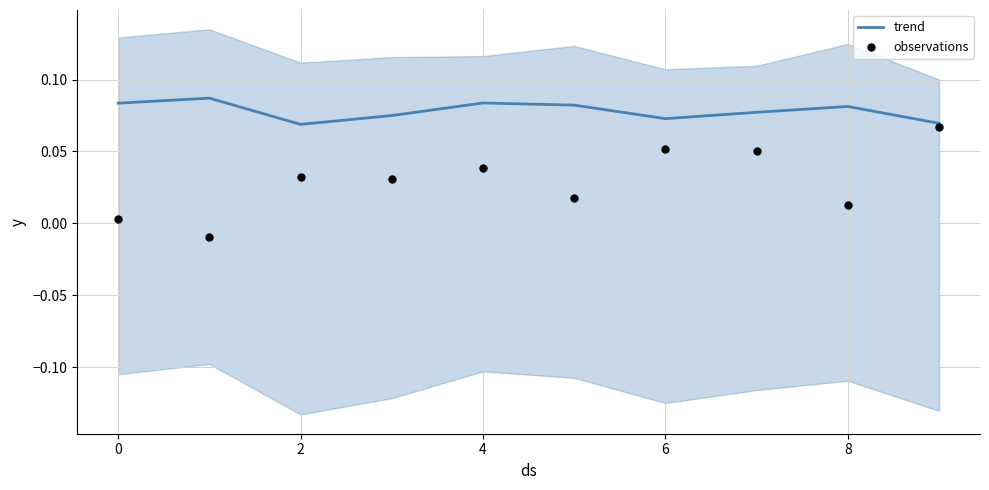

Which series reaches the maximum Y coordinate?

trend